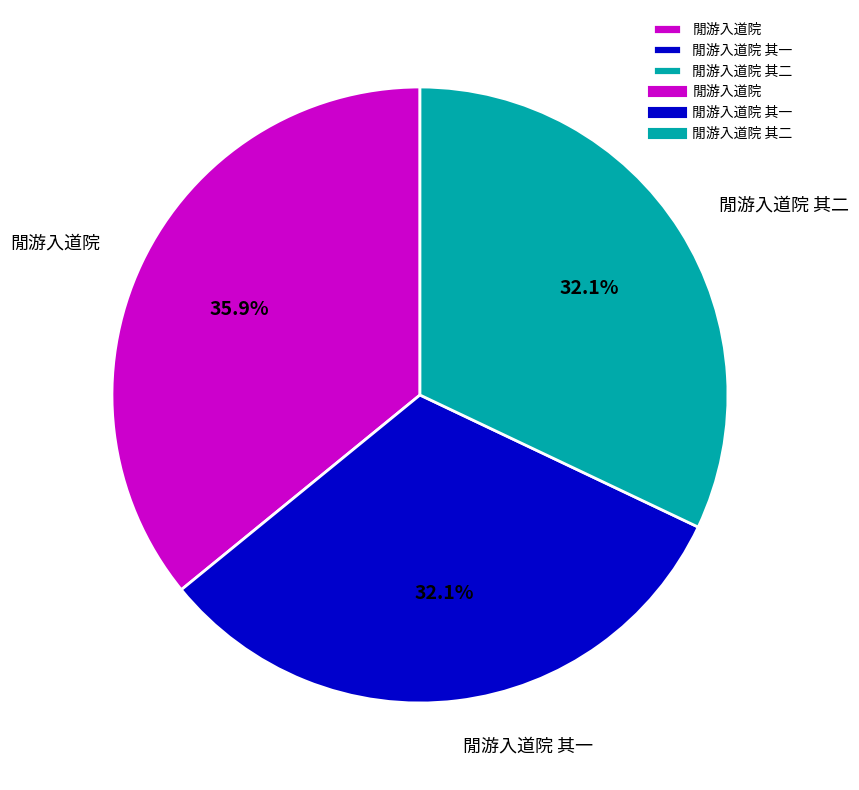

How many segments does this pie chart have?

3